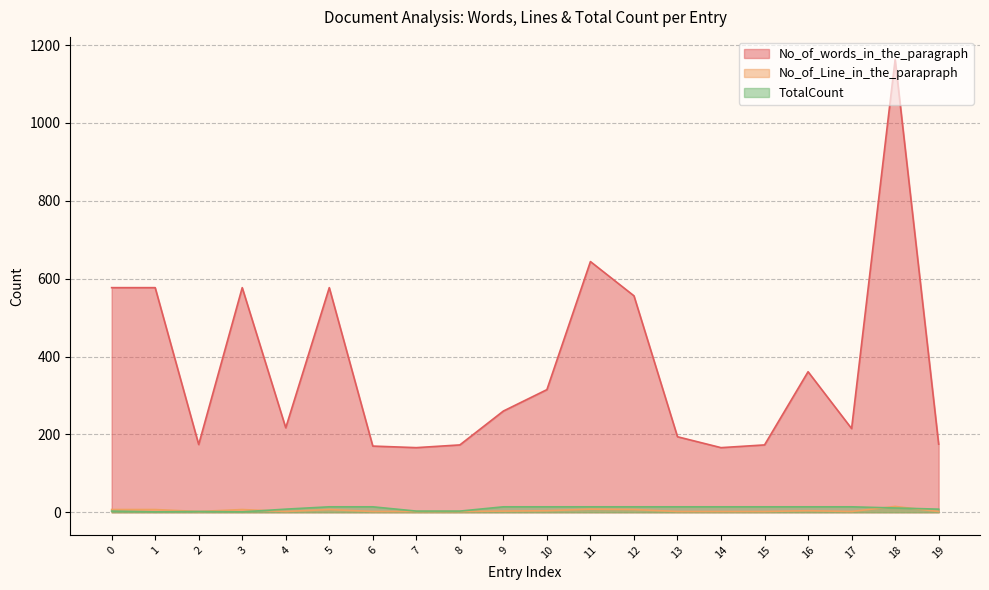

What is the difference between the maximum and second lowest values in the TotalCount series?

13